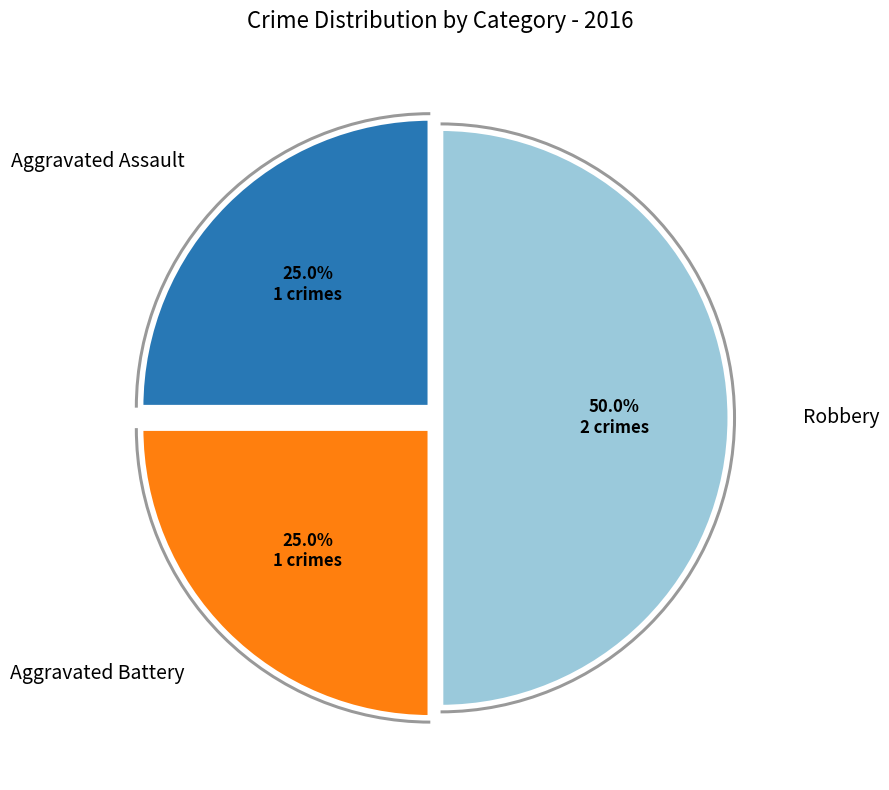

What percentage is the Robbery slice, to the nearest percent?

50%